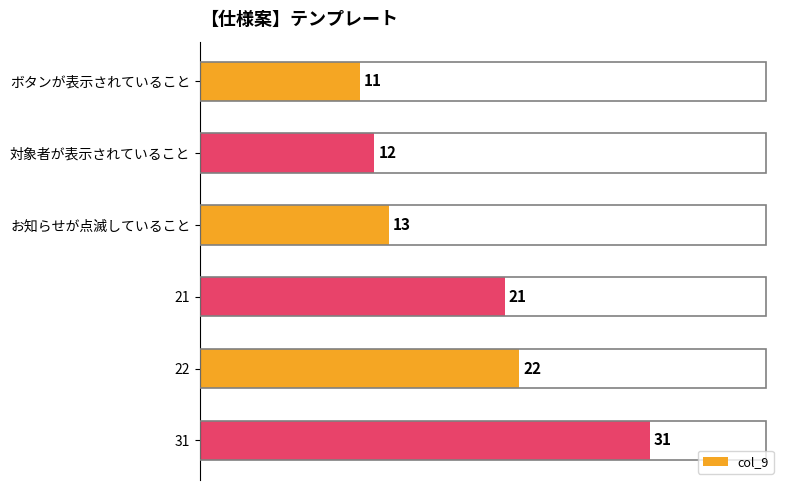

Reading top to bottom, extract all data points from this chart.

11	12	13	21	22	31